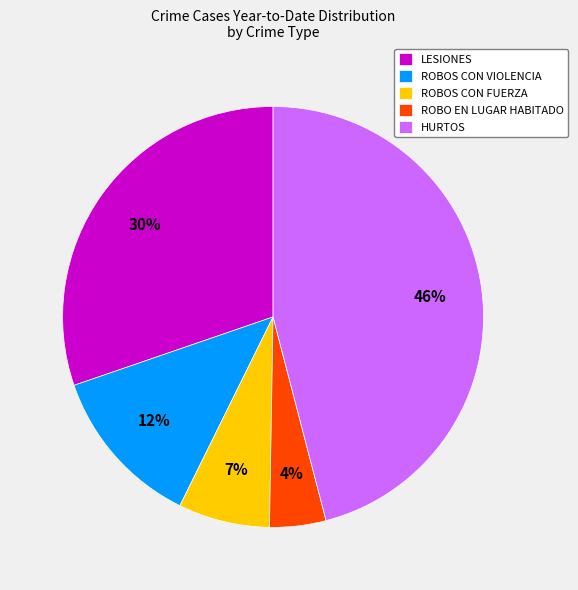

Between LESIONES and ROBO EN LUGAR HABITADO, which is larger?

LESIONES